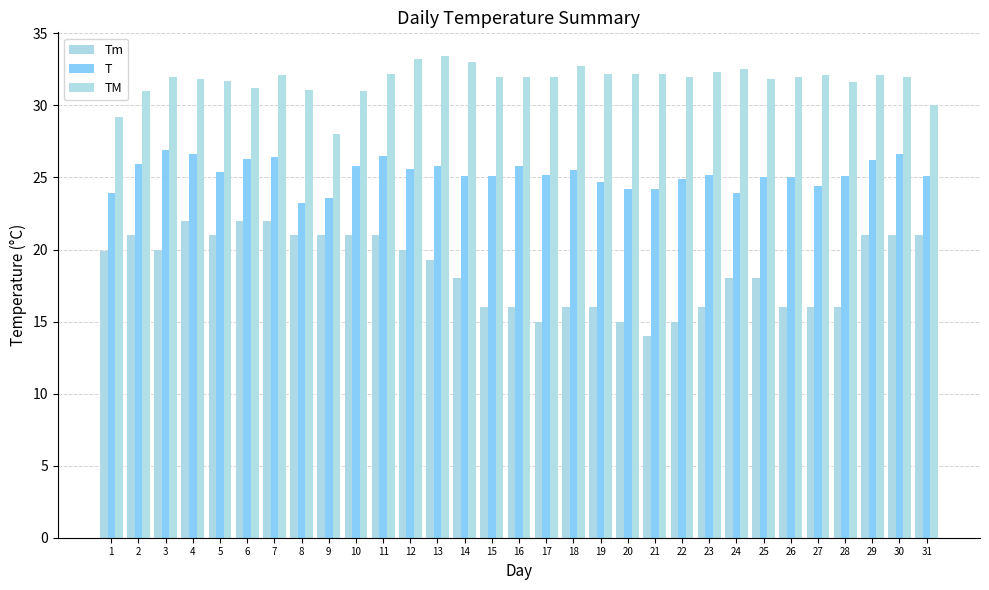

Reading right to left, extract all data points from this chart.

Tm: 31=21.0	30=21.0	29=21.0	28=16.0	27=16.0	26=16.0	25=18.0	24=18.0	23=16.0	22=15.0	21=14.0	20=15.0	19=16.0	18=16.0	17=15.0	16=16.0	15=16.0	14=18.0	13=19.3	12=20.0	11=21.0	10=21.0	9=21.0	8=21.0	7=22.0	6=22.0	5=21.0	4=22.0	3=20.0	2=21.0	1=19.9
T: 31=25.1	30=26.6	29=26.2	28=25.1	27=24.4	26=25.0	25=25.0	24=23.9	23=25.2	22=24.9	21=24.2	20=24.2	19=24.7	18=25.5	17=25.2	16=25.8	15=25.1	14=25.1	13=25.8	12=25.6	11=26.5	10=25.8	9=23.6	8=23.2	7=26.4	6=26.3	5=25.4	4=26.6	3=26.9	2=25.9	1=23.9
TM: 31=30.0	30=32.0	29=32.1	28=31.6	27=32.1	26=32.0	25=31.8	24=32.5	23=32.3	22=32.0	21=32.2	20=32.2	19=32.2	18=32.7	17=32.0	16=32.0	15=32.0	14=33.0	13=33.4	12=33.2	11=32.2	10=31.0	9=28.0	8=31.1	7=32.1	6=31.2	5=31.7	4=31.8	3=32.0	2=31.0	1=29.2